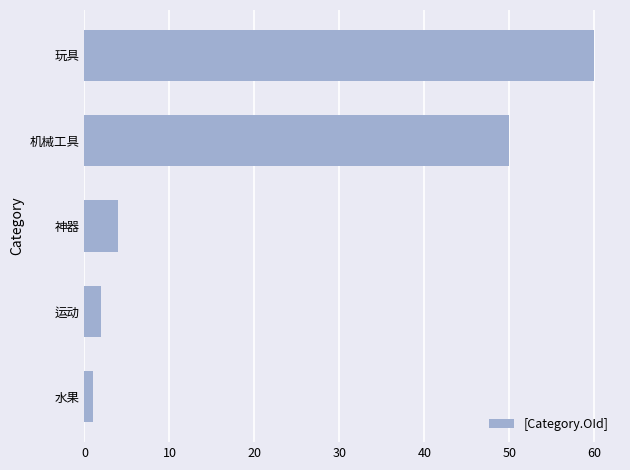

Are the bars grouped side by side (vs. stacked)?

No